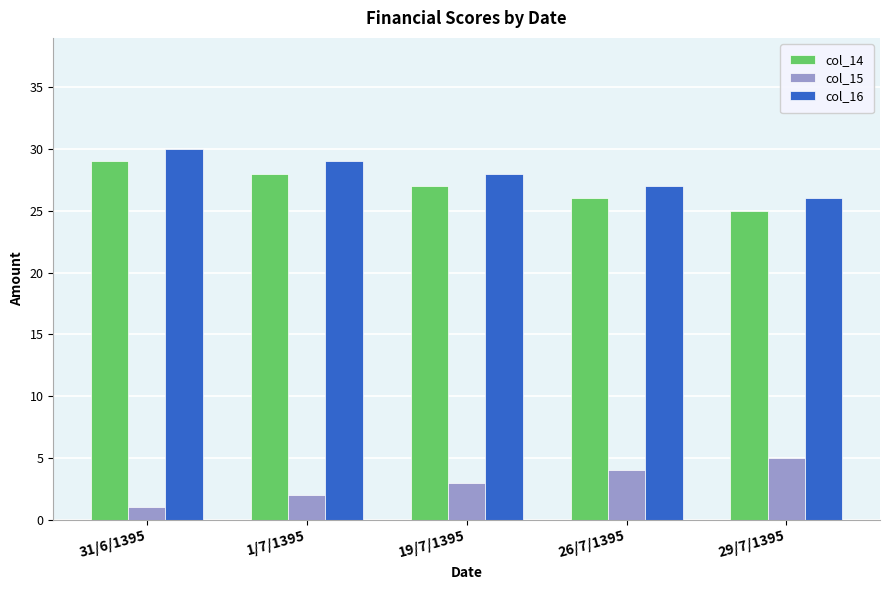

What is the difference between the maximum and second lowest values in the col_14 series?

3